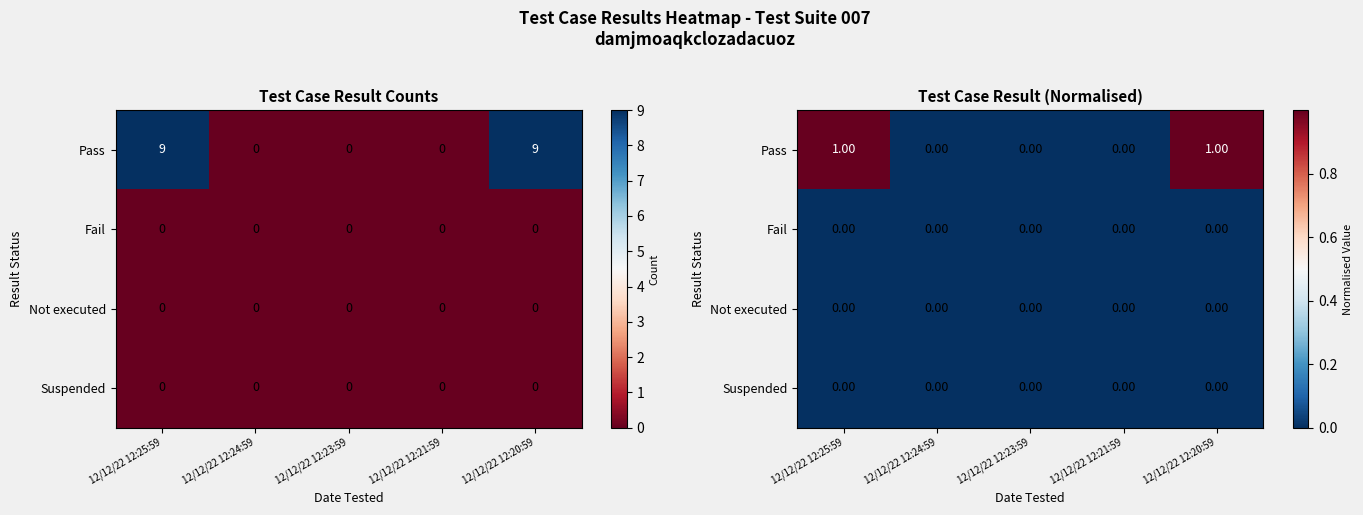

True or false: Fail has a value of 0.0 at 12/12/22 12:25:59.

True